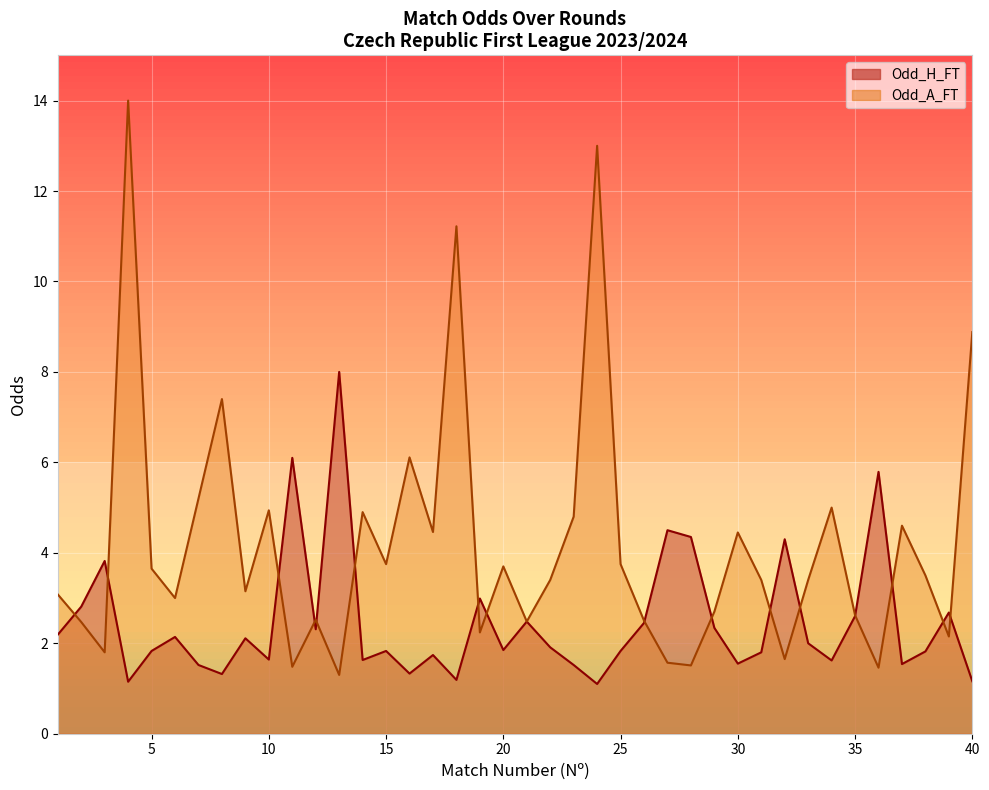

Where do Odd_H_FT and Odd_A_FT first cross each other?

1 and 2